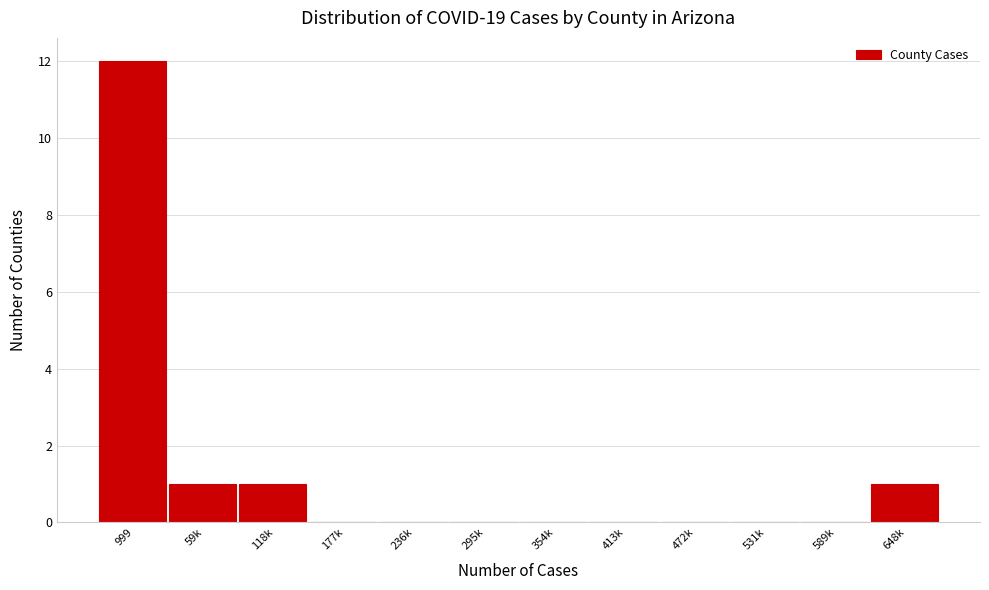

Reading left to right, list all the values displayed in this chart.

999=12	59k=1	118k=1	177k=0	236k=0	295k=0	354k=0	413k=0	472k=0	531k=0	589k=0	648k=1